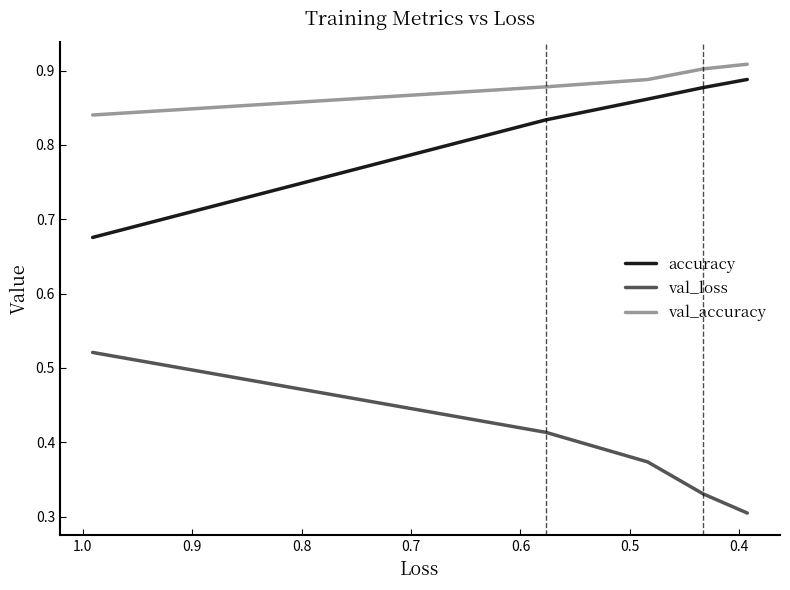

The value of val_accuracy at 0.6 is 0.9. True or false?

True